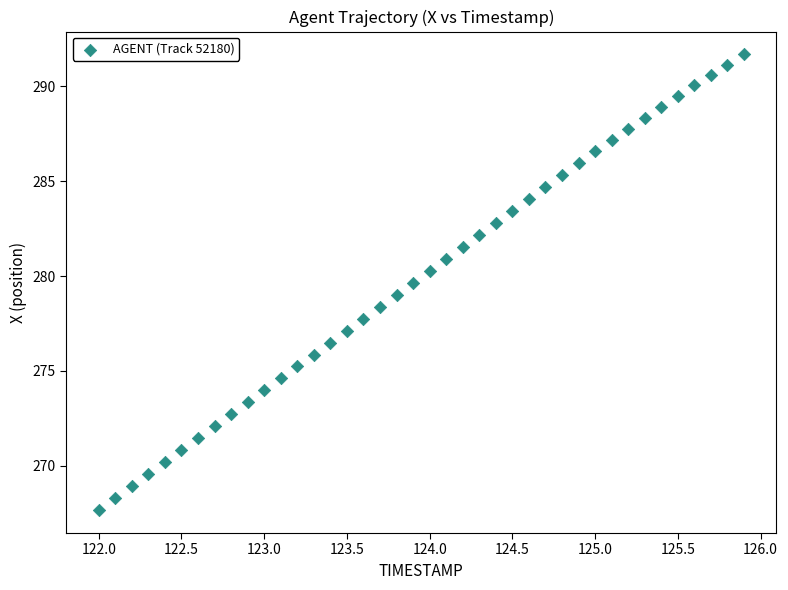

What is the range of Y values (max minus min)?

24.0